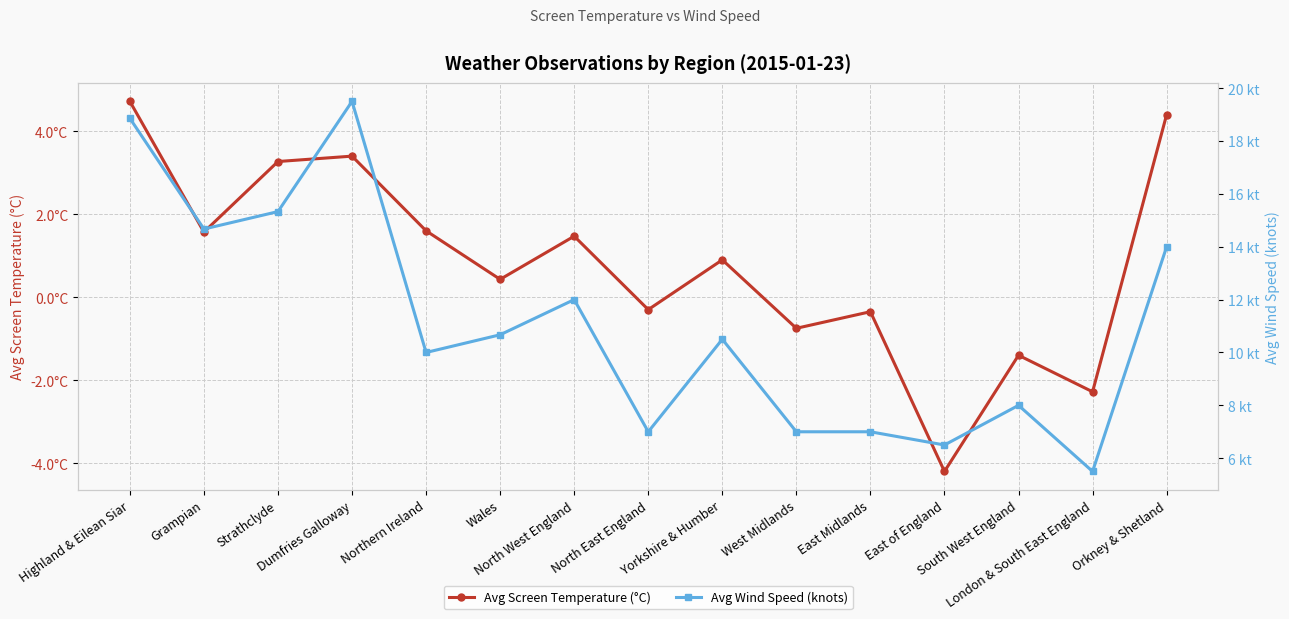

Is it true that Avg Screen Temperature (°C) equals -0.5 at South West England?

False